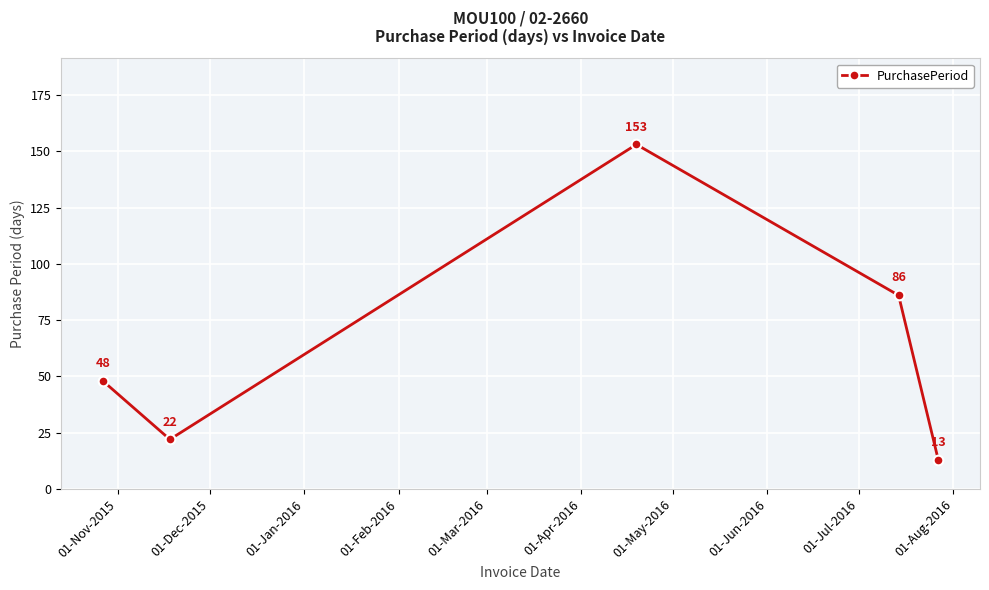

True or false: the data has more than 1 interior local peaks.

False